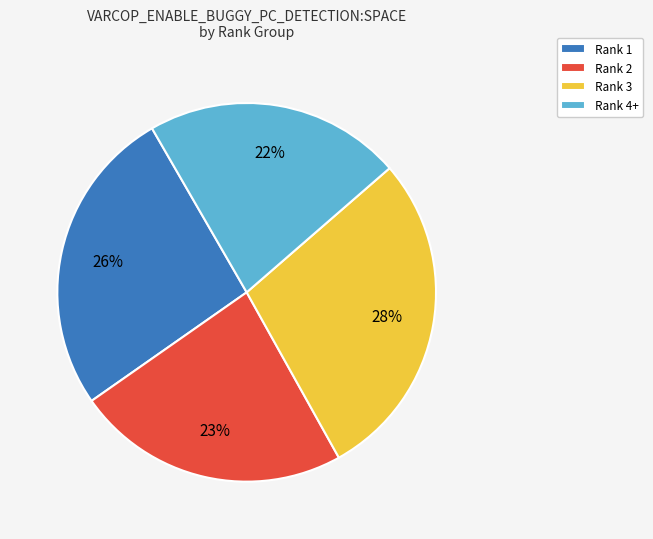

Approximately how many times larger is the value at Rank 4+ compared to Rank 3?

0.8